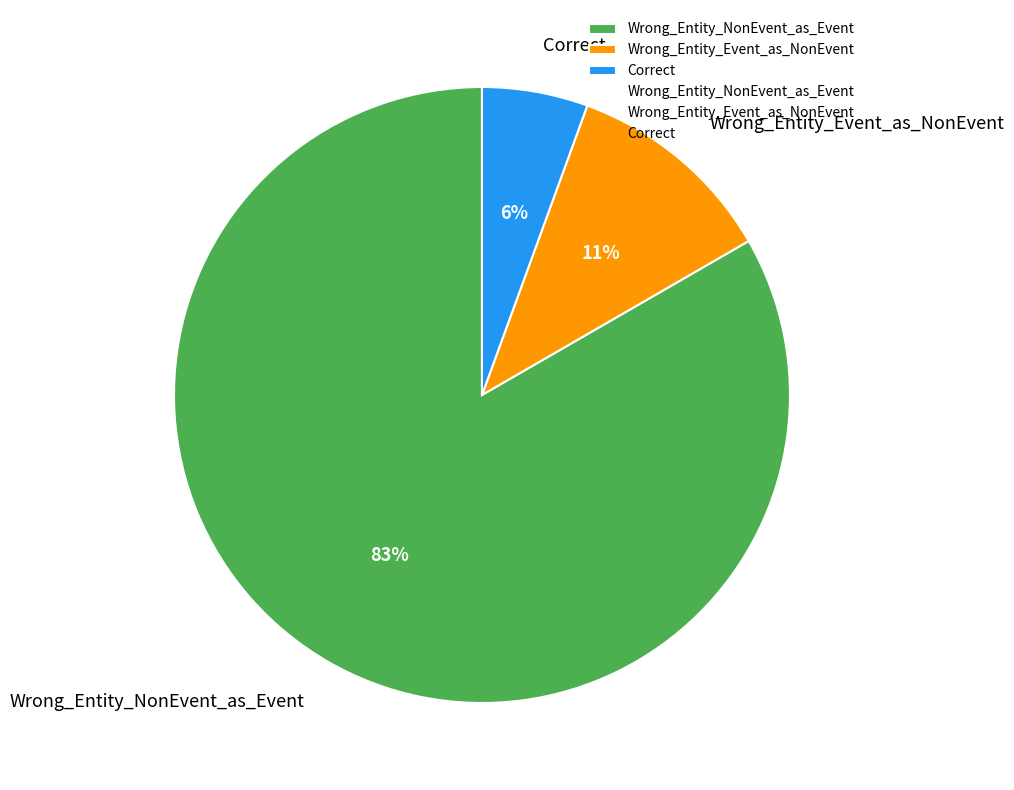

Is the sum of Correct and Wrong_Entity_NonEvent_as_Event greater than half?

Yes